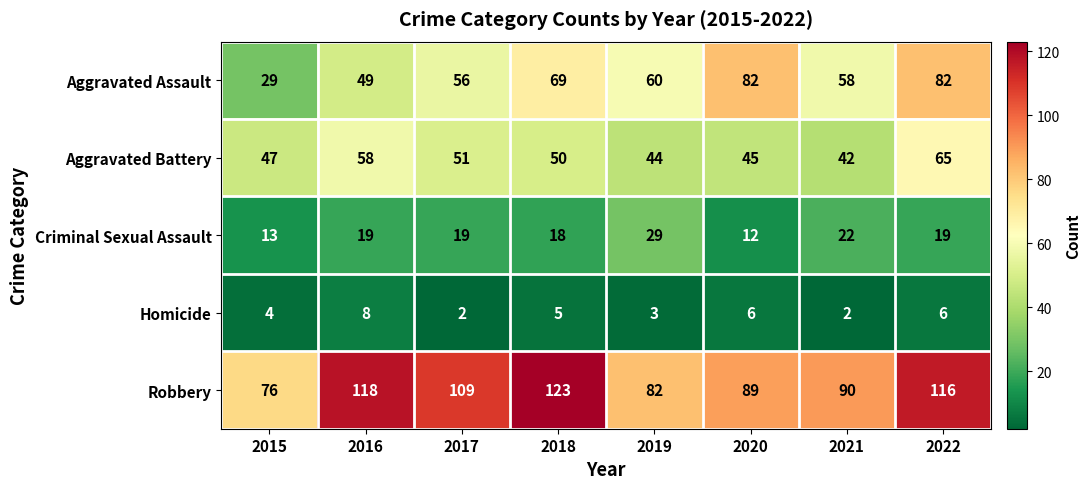

What is the sum of all Aggravated Battery values?

402